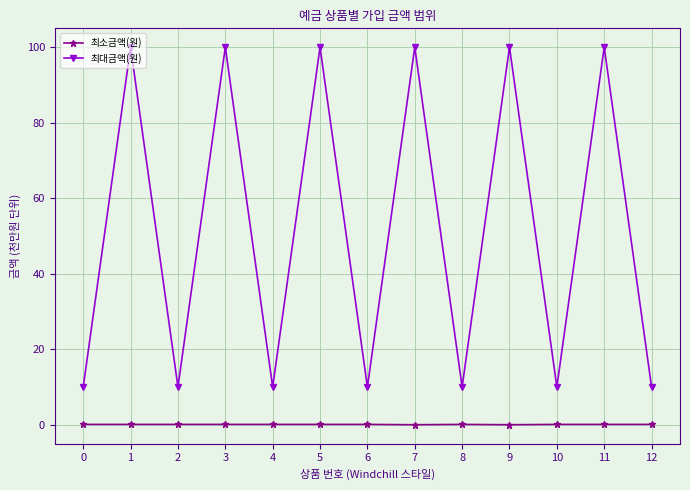

How many lines are shown in the chart?

2